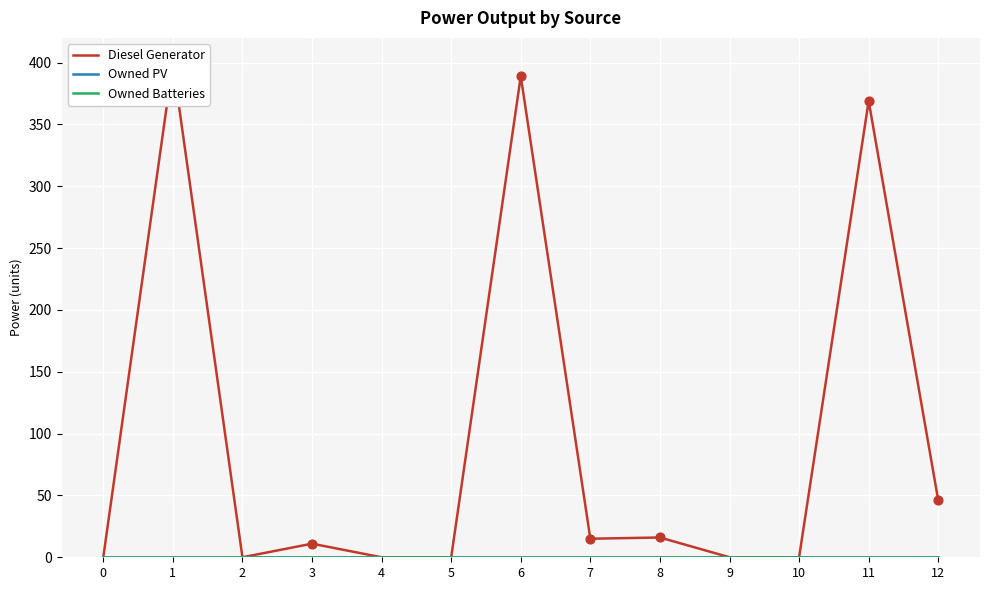

Which series has the largest total across all categories?

Diesel Generator